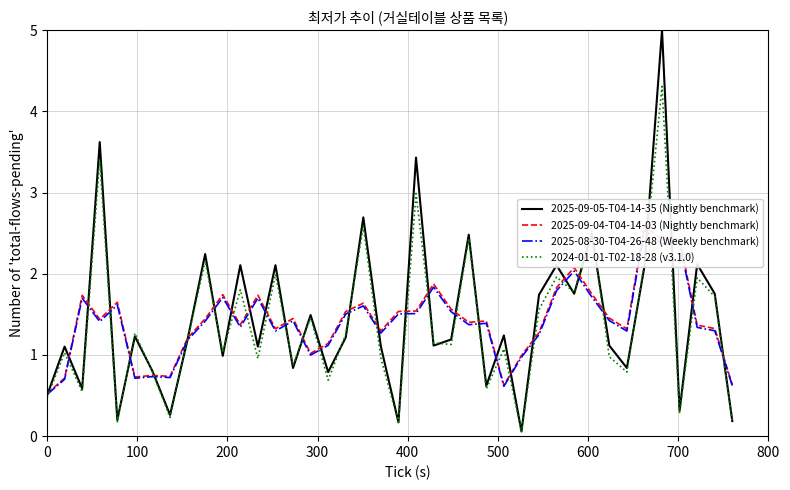

True or false: 2025-08-30-T04-26-48 (Weekly benchmark) and 2025-09-04-T04-14-03 (Nightly benchmark) intersect in this chart.

False